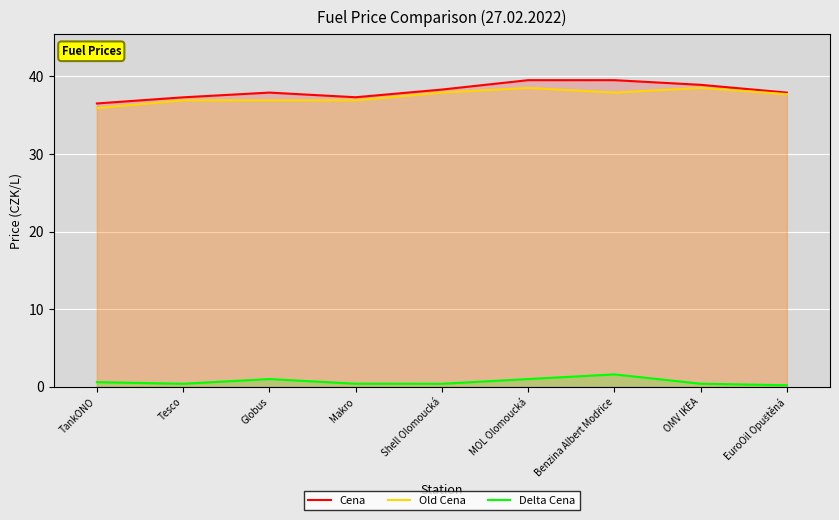

What is the difference between the Cena values at Tesco and MOL Olomoucká?

2.2